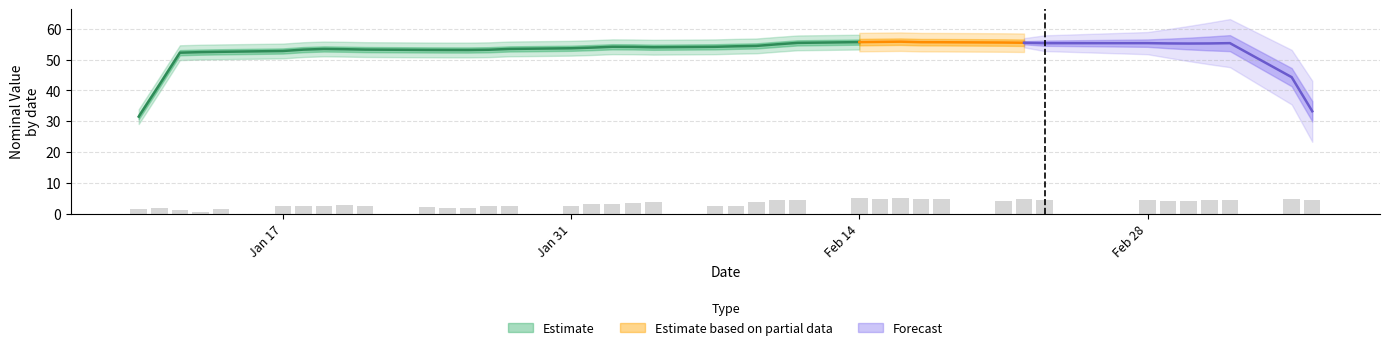

Reading left to right, transcribe all the data shown in this chart.

1.7	1.9	1.3	0.5	1.4	2.6	2.5	2.6	2.7	2.5	2.2	1.9	2.0	2.6	2.5	2.6	3.2	3.1	3.7	3.8	2.5	2.6	3.8	4.5	4.4	5.0	5.0	5.0	4.9	4.8	4.2	4.9	4.5	4.5	4.1	4.3	4.4	4.4	4.7	4.6